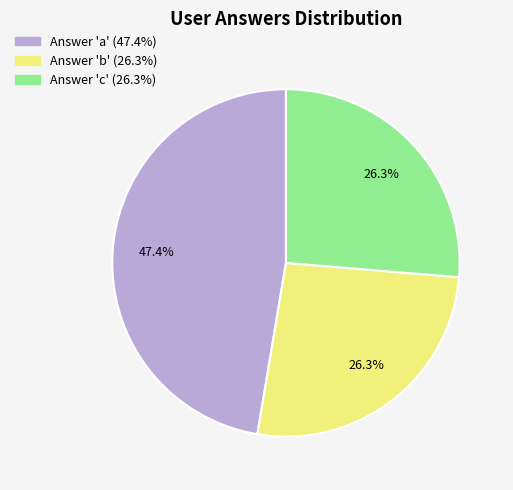

Is there any slice that represents more than half of the pie?

No